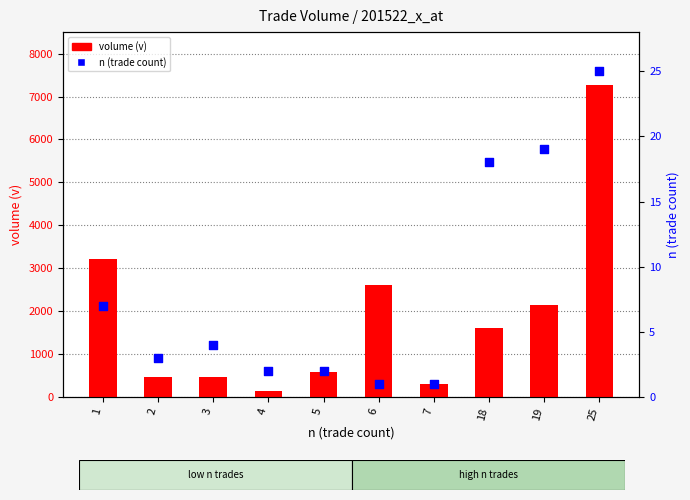

Which series has the largest Y range (max minus min)?

volume (v)